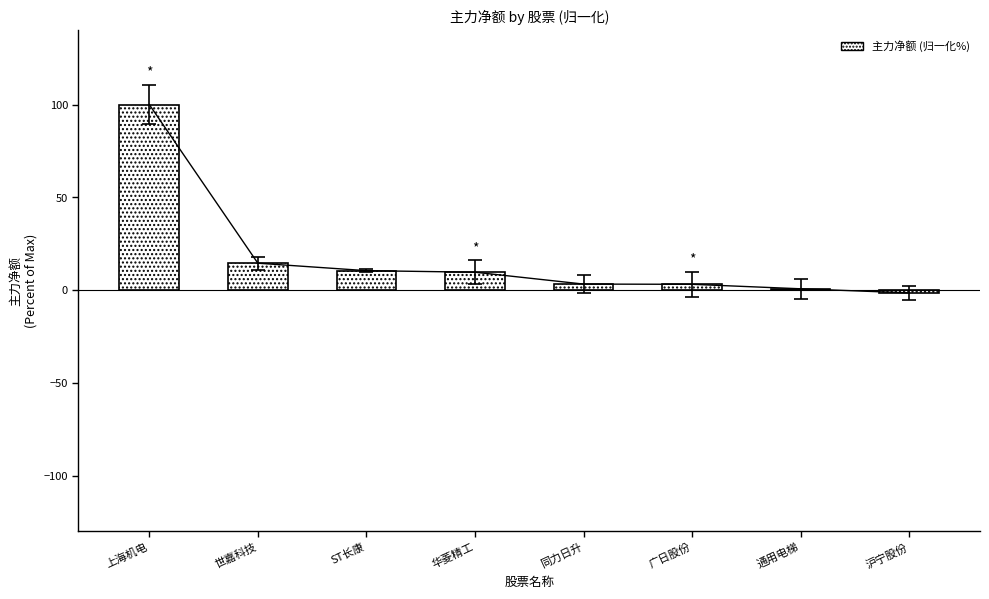

Is it true that the value at 世嘉科技 is 14.5?

True